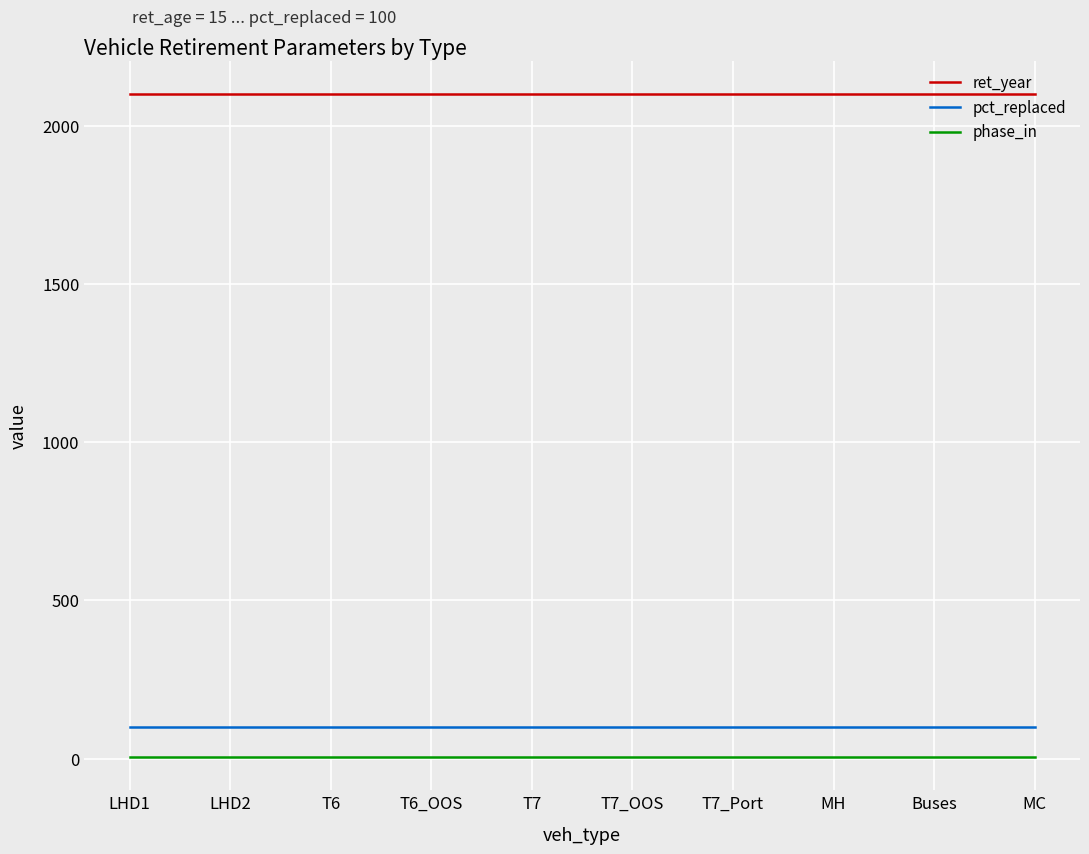

True or false: phase_in has more than 1 points higher than both neighbors.

False